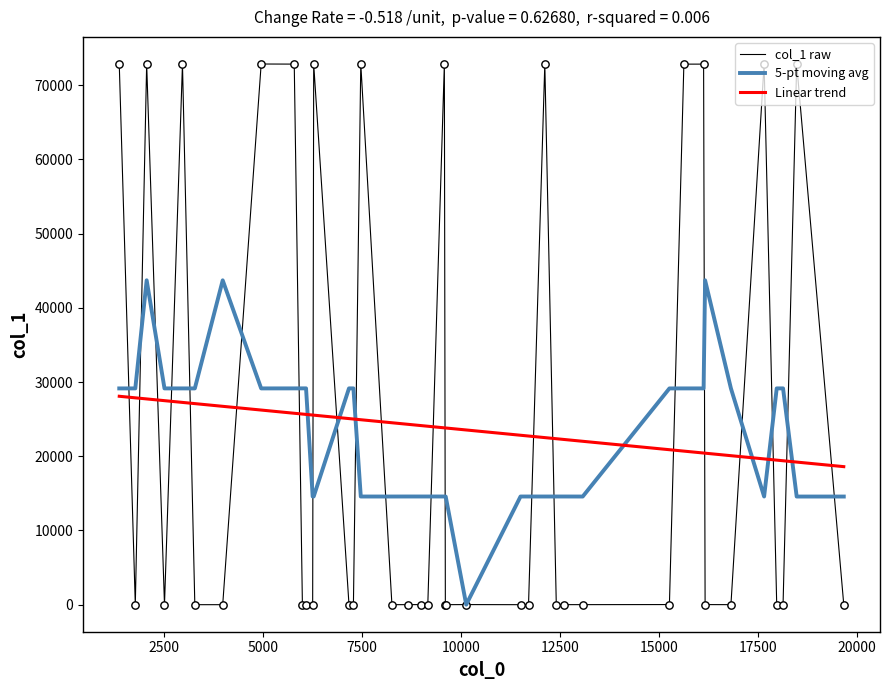

Which series has the widest spread of values?

col_1 raw